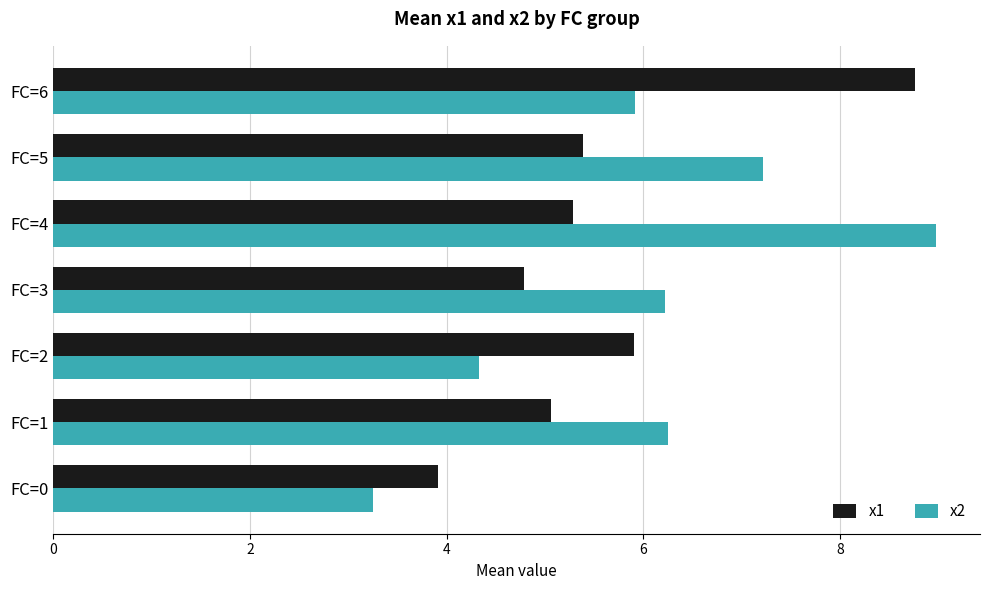

At which label is x2 closest to 6?

FC=6